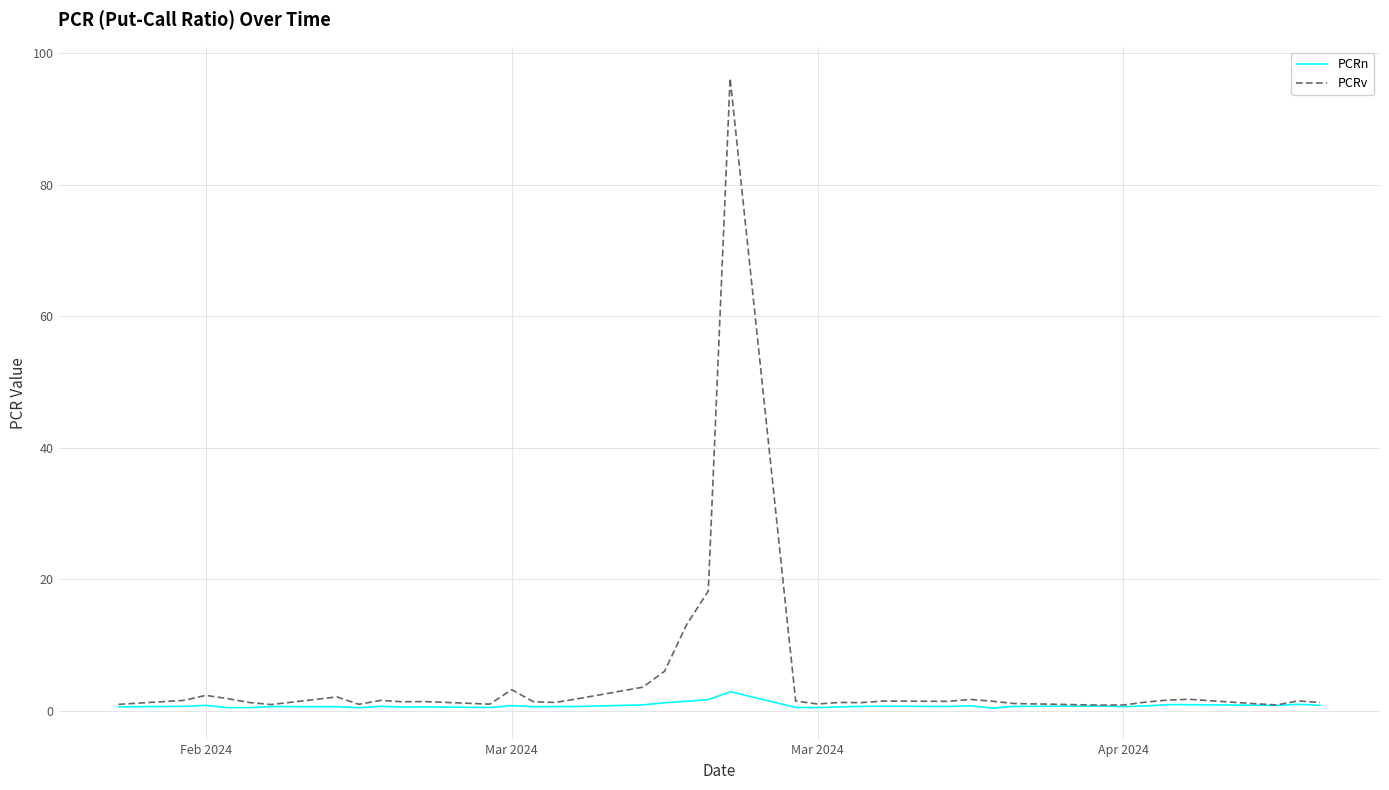

What is the maximum value for PCRn?

2.9